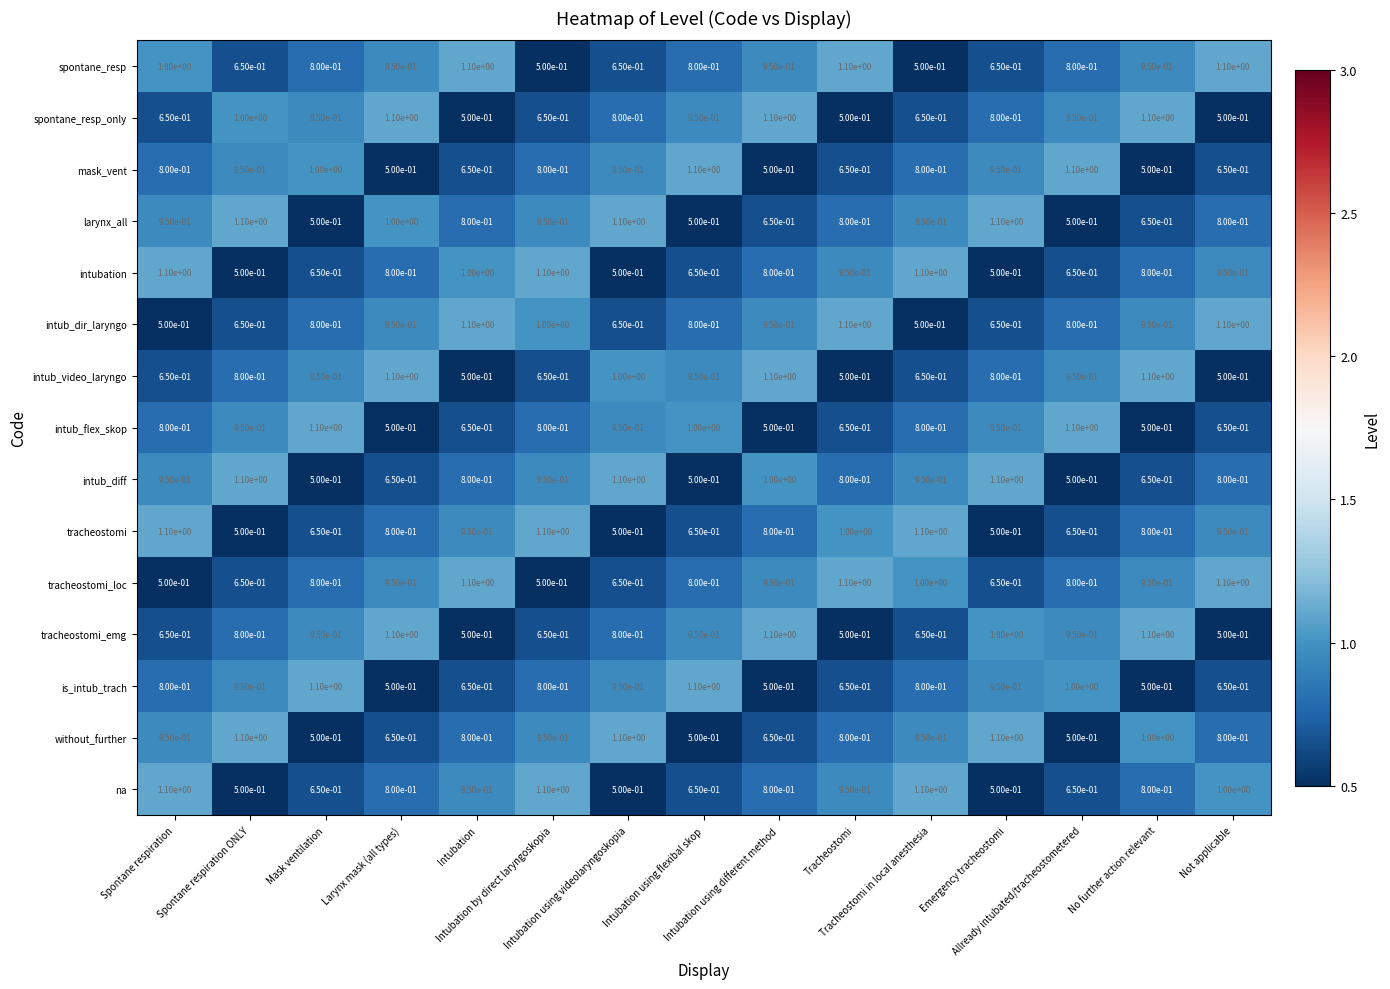

Reading left to right, extract all data points from this chart.

spontane_resp: Spontane respiration=1.0	Spontane respiration ONLY=0.7	Mask ventilation=0.8	Larynx mask (all types)=0.9	Intubation=1.1	Intubation by direct laryngoskopia=0.5	Intubation using videolaryngoskopia=0.7	Intubation using flexibal skop=0.8	Intubation using different method=0.9	Tracheostomi=1.1	Tracheostomi in local anesthesia=0.5	Emergency tracheostomi=0.7	Allready intubated/tracheostometered=0.8	No further action relevant=0.9	Not applicable=1.1
spontane_resp_only: Spontane respiration=0.7	Spontane respiration ONLY=1.0	Mask ventilation=0.9	Larynx mask (all types)=1.1	Intubation=0.5	Intubation by direct laryngoskopia=0.7	Intubation using videolaryngoskopia=0.8	Intubation using flexibal skop=0.9	Intubation using different method=1.1	Tracheostomi=0.5	Tracheostomi in local anesthesia=0.7	Emergency tracheostomi=0.8	Allready intubated/tracheostometered=0.9	No further action relevant=1.1	Not applicable=0.5
mask_vent: Spontane respiration=0.8	Spontane respiration ONLY=0.9	Mask ventilation=1.0	Larynx mask (all types)=0.5	Intubation=0.7	Intubation by direct laryngoskopia=0.8	Intubation using videolaryngoskopia=0.9	Intubation using flexibal skop=1.1	Intubation using different method=0.5	Tracheostomi=0.7	Tracheostomi in local anesthesia=0.8	Emergency tracheostomi=0.9	Allready intubated/tracheostometered=1.1	No further action relevant=0.5	Not applicable=0.7
larynx_all: Spontane respiration=0.9	Spontane respiration ONLY=1.1	Mask ventilation=0.5	Larynx mask (all types)=1.0	Intubation=0.8	Intubation by direct laryngoskopia=0.9	Intubation using videolaryngoskopia=1.1	Intubation using flexibal skop=0.5	Intubation using different method=0.7	Tracheostomi=0.8	Tracheostomi in local anesthesia=0.9	Emergency tracheostomi=1.1	Allready intubated/tracheostometered=0.5	No further action relevant=0.7	Not applicable=0.8
intubation: Spontane respiration=1.1	Spontane respiration ONLY=0.5	Mask ventilation=0.7	Larynx mask (all types)=0.8	Intubation=1.0	Intubation by direct laryngoskopia=1.1	Intubation using videolaryngoskopia=0.5	Intubation using flexibal skop=0.7	Intubation using different method=0.8	Tracheostomi=0.9	Tracheostomi in local anesthesia=1.1	Emergency tracheostomi=0.5	Allready intubated/tracheostometered=0.7	No further action relevant=0.8	Not applicable=0.9
intub_dir_laryngo: Spontane respiration=0.5	Spontane respiration ONLY=0.7	Mask ventilation=0.8	Larynx mask (all types)=0.9	Intubation=1.1	Intubation by direct laryngoskopia=1.0	Intubation using videolaryngoskopia=0.7	Intubation using flexibal skop=0.8	Intubation using different method=0.9	Tracheostomi=1.1	Tracheostomi in local anesthesia=0.5	Emergency tracheostomi=0.7	Allready intubated/tracheostometered=0.8	No further action relevant=0.9	Not applicable=1.1
intub_video_laryngo: Spontane respiration=0.7	Spontane respiration ONLY=0.8	Mask ventilation=0.9	Larynx mask (all types)=1.1	Intubation=0.5	Intubation by direct laryngoskopia=0.7	Intubation using videolaryngoskopia=1.0	Intubation using flexibal skop=0.9	Intubation using different method=1.1	Tracheostomi=0.5	Tracheostomi in local anesthesia=0.7	Emergency tracheostomi=0.8	Allready intubated/tracheostometered=0.9	No further action relevant=1.1	Not applicable=0.5
intub_flex_skop: Spontane respiration=0.8	Spontane respiration ONLY=0.9	Mask ventilation=1.1	Larynx mask (all types)=0.5	Intubation=0.7	Intubation by direct laryngoskopia=0.8	Intubation using videolaryngoskopia=0.9	Intubation using flexibal skop=1.0	Intubation using different method=0.5	Tracheostomi=0.7	Tracheostomi in local anesthesia=0.8	Emergency tracheostomi=0.9	Allready intubated/tracheostometered=1.1	No further action relevant=0.5	Not applicable=0.7
intub_diff: Spontane respiration=0.9	Spontane respiration ONLY=1.1	Mask ventilation=0.5	Larynx mask (all types)=0.7	Intubation=0.8	Intubation by direct laryngoskopia=0.9	Intubation using videolaryngoskopia=1.1	Intubation using flexibal skop=0.5	Intubation using different method=1.0	Tracheostomi=0.8	Tracheostomi in local anesthesia=0.9	Emergency tracheostomi=1.1	Allready intubated/tracheostometered=0.5	No further action relevant=0.7	Not applicable=0.8
tracheostomi: Spontane respiration=1.1	Spontane respiration ONLY=0.5	Mask ventilation=0.7	Larynx mask (all types)=0.8	Intubation=0.9	Intubation by direct laryngoskopia=1.1	Intubation using videolaryngoskopia=0.5	Intubation using flexibal skop=0.7	Intubation using different method=0.8	Tracheostomi=1.0	Tracheostomi in local anesthesia=1.1	Emergency tracheostomi=0.5	Allready intubated/tracheostometered=0.7	No further action relevant=0.8	Not applicable=0.9
tracheostomi_loc: Spontane respiration=0.5	Spontane respiration ONLY=0.7	Mask ventilation=0.8	Larynx mask (all types)=0.9	Intubation=1.1	Intubation by direct laryngoskopia=0.5	Intubation using videolaryngoskopia=0.7	Intubation using flexibal skop=0.8	Intubation using different method=0.9	Tracheostomi=1.1	Tracheostomi in local anesthesia=1.0	Emergency tracheostomi=0.7	Allready intubated/tracheostometered=0.8	No further action relevant=0.9	Not applicable=1.1
tracheostomi_emg: Spontane respiration=0.7	Spontane respiration ONLY=0.8	Mask ventilation=0.9	Larynx mask (all types)=1.1	Intubation=0.5	Intubation by direct laryngoskopia=0.7	Intubation using videolaryngoskopia=0.8	Intubation using flexibal skop=0.9	Intubation using different method=1.1	Tracheostomi=0.5	Tracheostomi in local anesthesia=0.7	Emergency tracheostomi=1.0	Allready intubated/tracheostometered=0.9	No further action relevant=1.1	Not applicable=0.5
is_intub_trach: Spontane respiration=0.8	Spontane respiration ONLY=0.9	Mask ventilation=1.1	Larynx mask (all types)=0.5	Intubation=0.7	Intubation by direct laryngoskopia=0.8	Intubation using videolaryngoskopia=0.9	Intubation using flexibal skop=1.1	Intubation using different method=0.5	Tracheostomi=0.7	Tracheostomi in local anesthesia=0.8	Emergency tracheostomi=0.9	Allready intubated/tracheostometered=1.0	No further action relevant=0.5	Not applicable=0.7
without_further: Spontane respiration=0.9	Spontane respiration ONLY=1.1	Mask ventilation=0.5	Larynx mask (all types)=0.7	Intubation=0.8	Intubation by direct laryngoskopia=0.9	Intubation using videolaryngoskopia=1.1	Intubation using flexibal skop=0.5	Intubation using different method=0.7	Tracheostomi=0.8	Tracheostomi in local anesthesia=0.9	Emergency tracheostomi=1.1	Allready intubated/tracheostometered=0.5	No further action relevant=1.0	Not applicable=0.8
na: Spontane respiration=1.1	Spontane respiration ONLY=0.5	Mask ventilation=0.7	Larynx mask (all types)=0.8	Intubation=0.9	Intubation by direct laryngoskopia=1.1	Intubation using videolaryngoskopia=0.5	Intubation using flexibal skop=0.7	Intubation using different method=0.8	Tracheostomi=0.9	Tracheostomi in local anesthesia=1.1	Emergency tracheostomi=0.5	Allready intubated/tracheostometered=0.7	No further action relevant=0.8	Not applicable=1.0